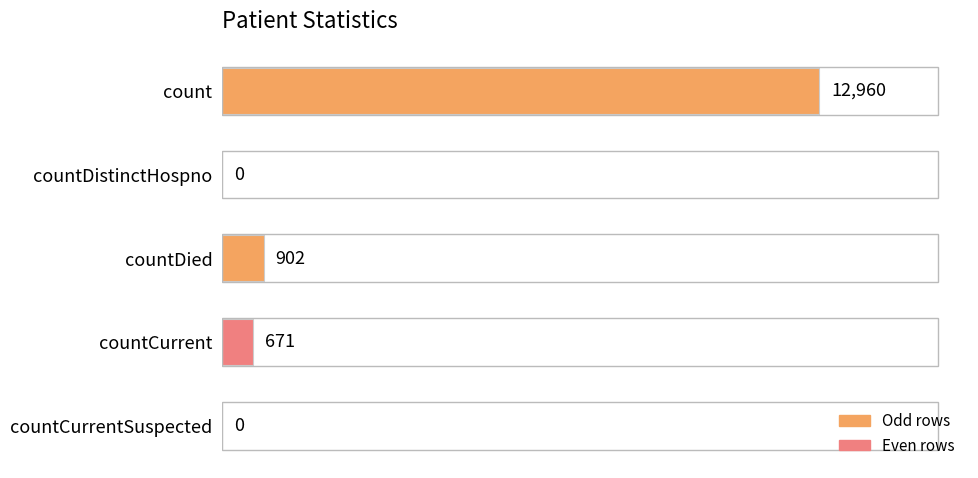

Is it true that the value at countCurrentSuspected is 0?

True